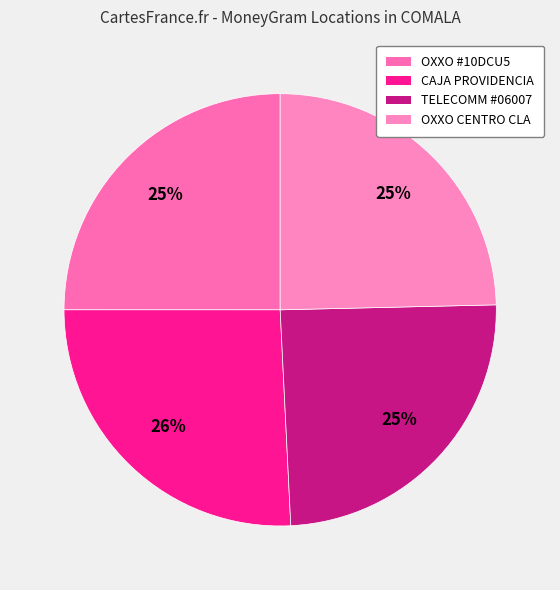

Is there a majority slice in this chart?

No